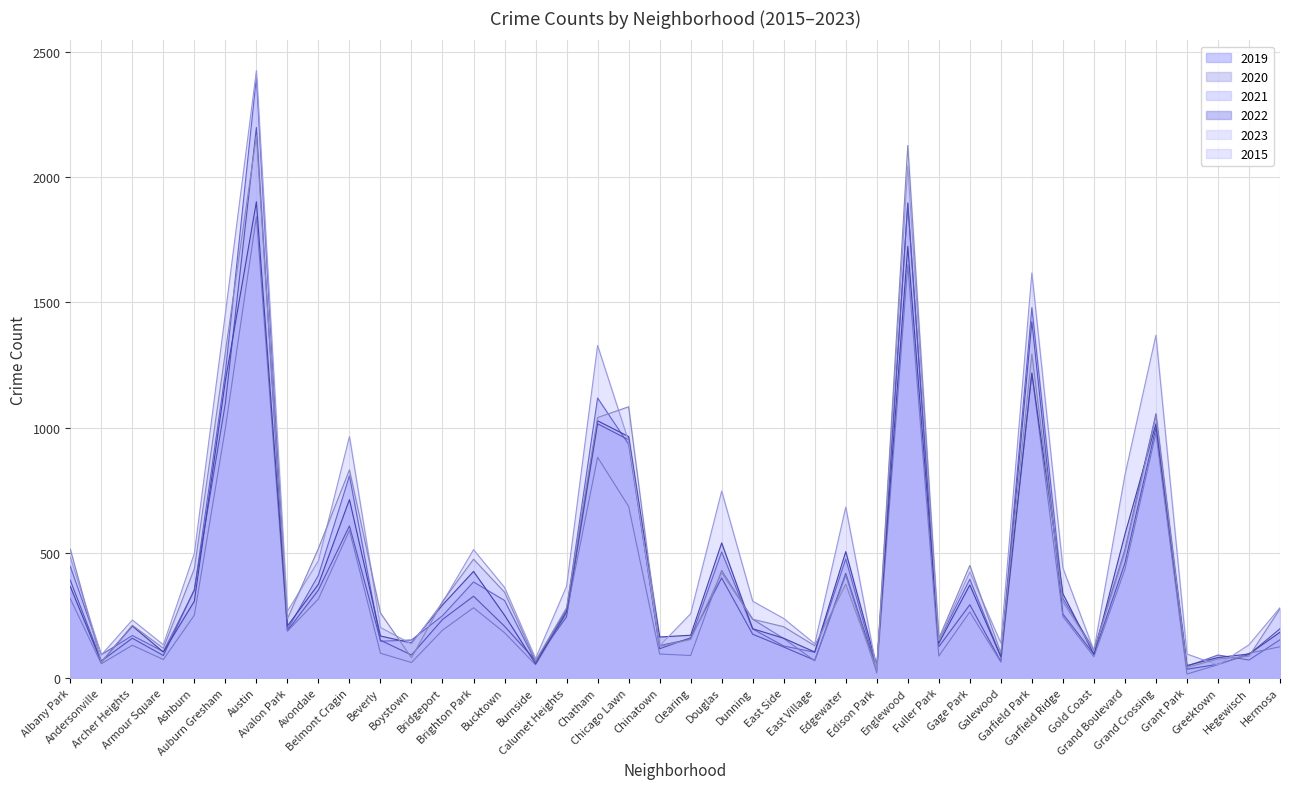

What position from the left is Englewood?

28